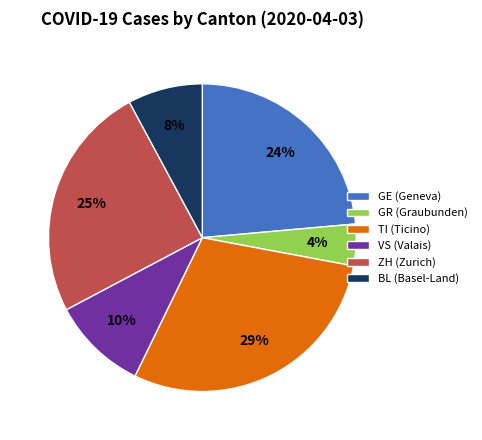

Rank the categories by value from lowest to highest.

GR (Graubunden), BL (Basel-Land), VS (Valais), GE (Geneva), ZH (Zurich), TI (Ticino)